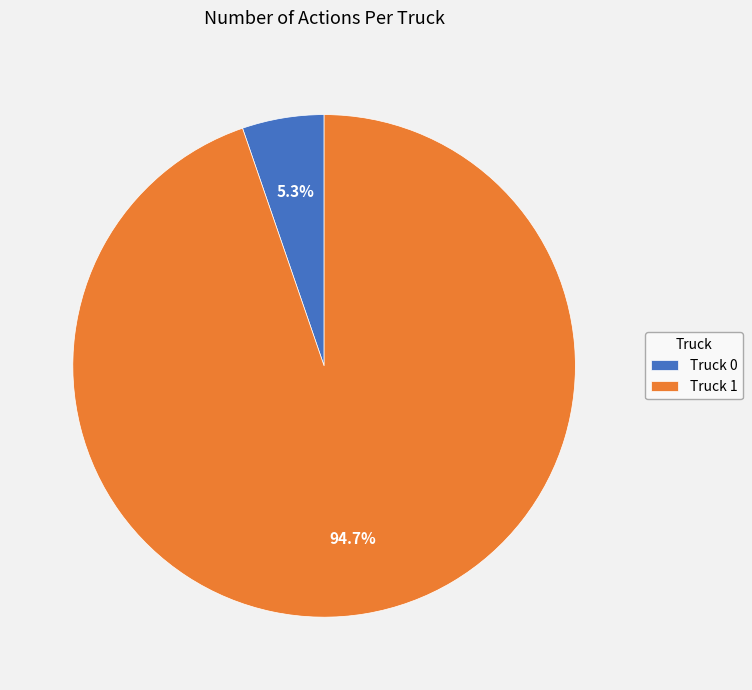

Which slice is the smallest?

Truck 0